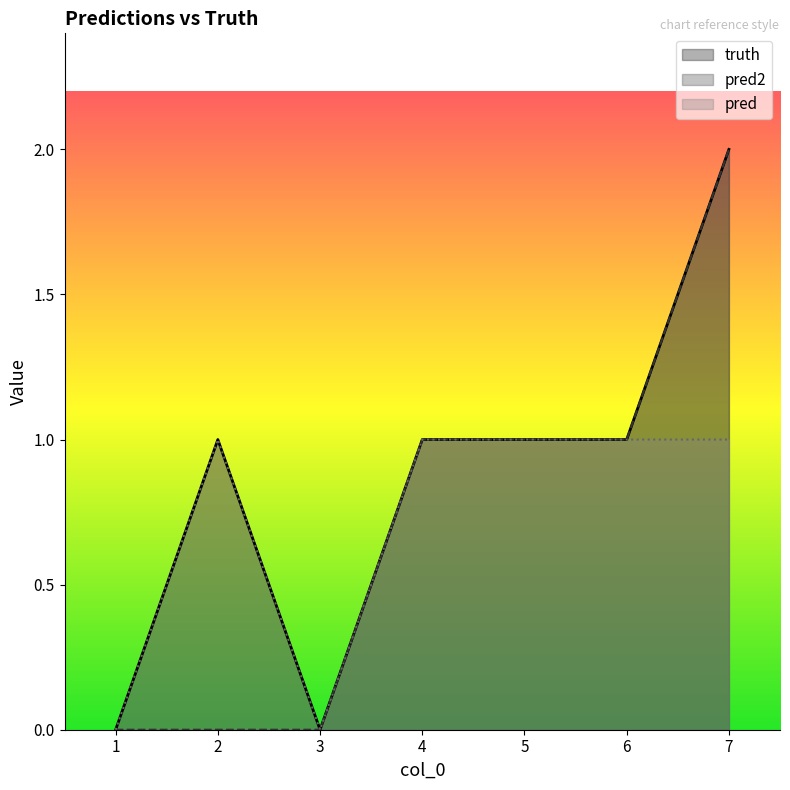

At which label is pred closest to 0?

1